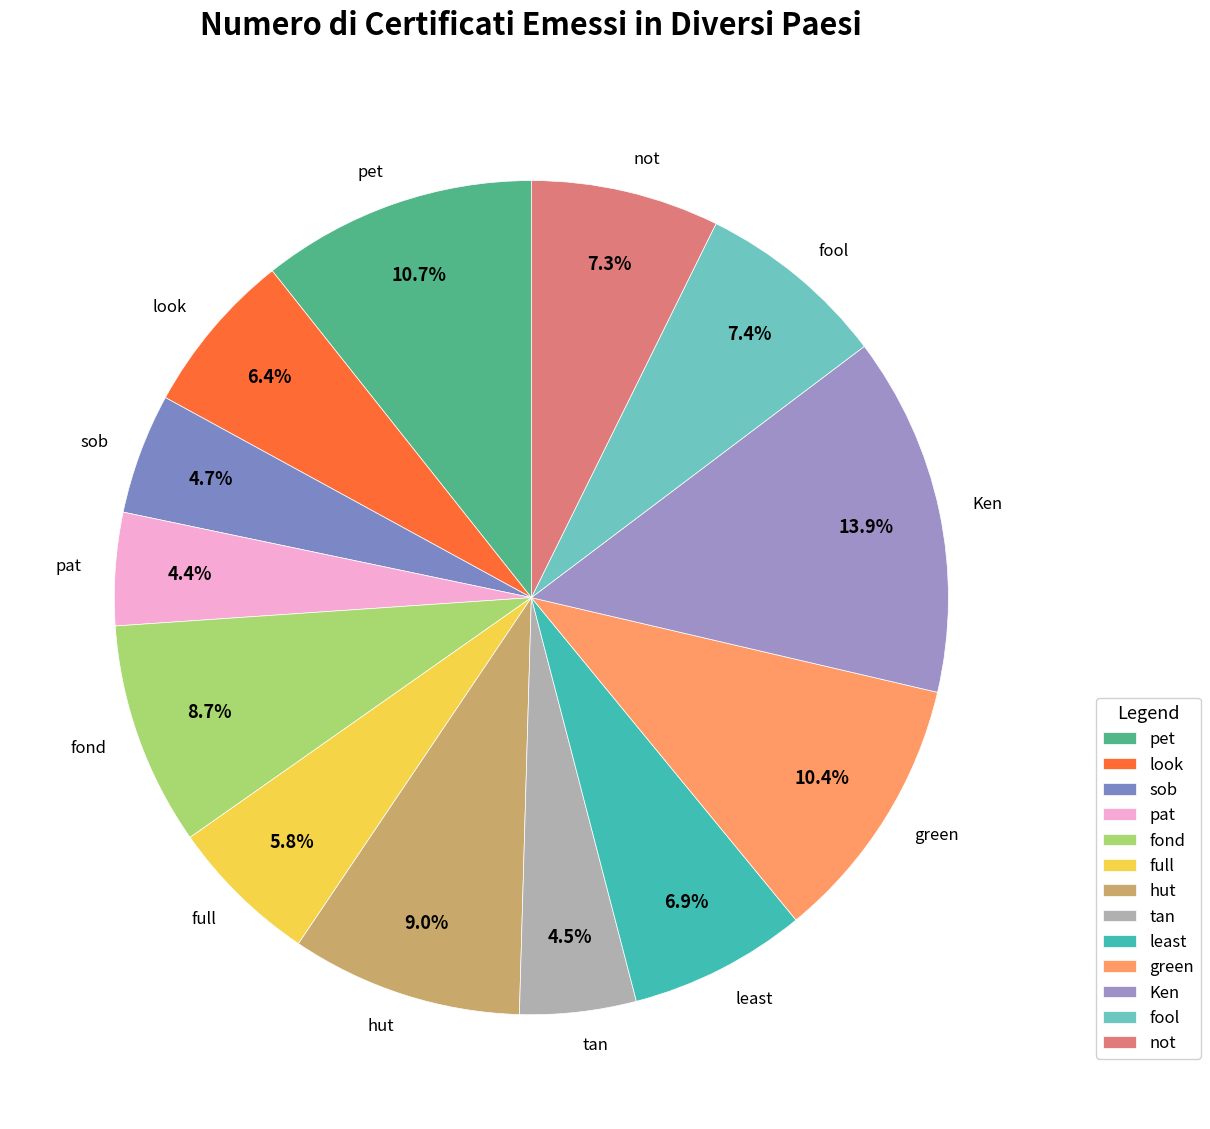

Count the number of slices in the pie.

13